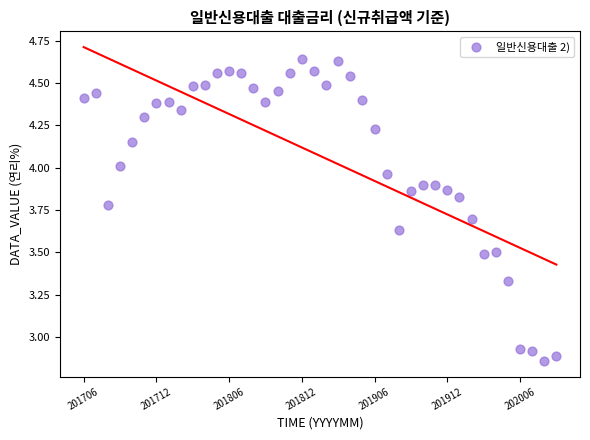

What is the range of Y values (max minus min)?

1.8